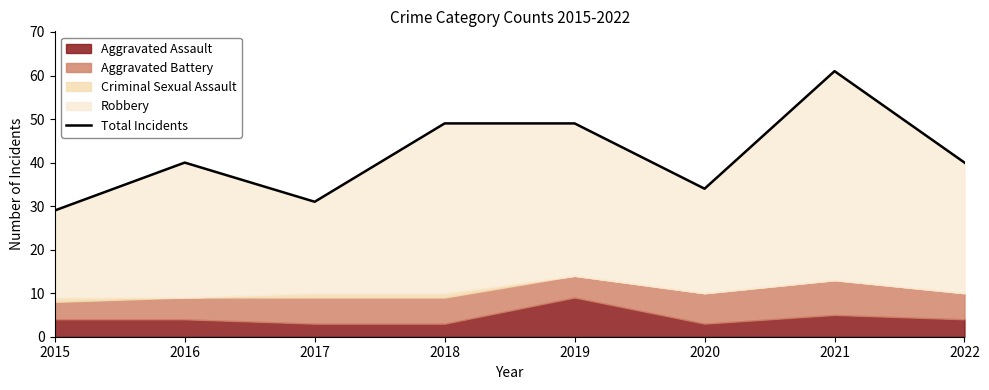

At which category does the chart reach its minimum across all series?

2015